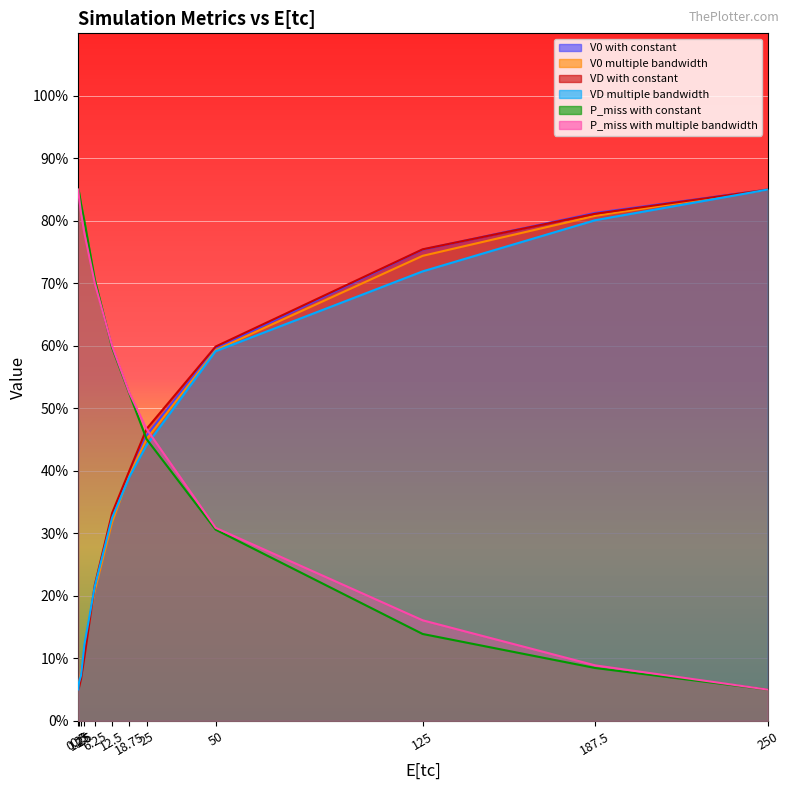

How many lines are shown in the chart?

6